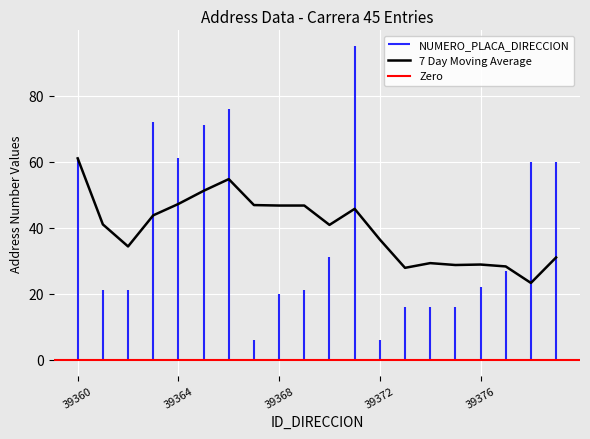

Is it true that 7 Day Moving Average equals 25.5 at 39372?

False